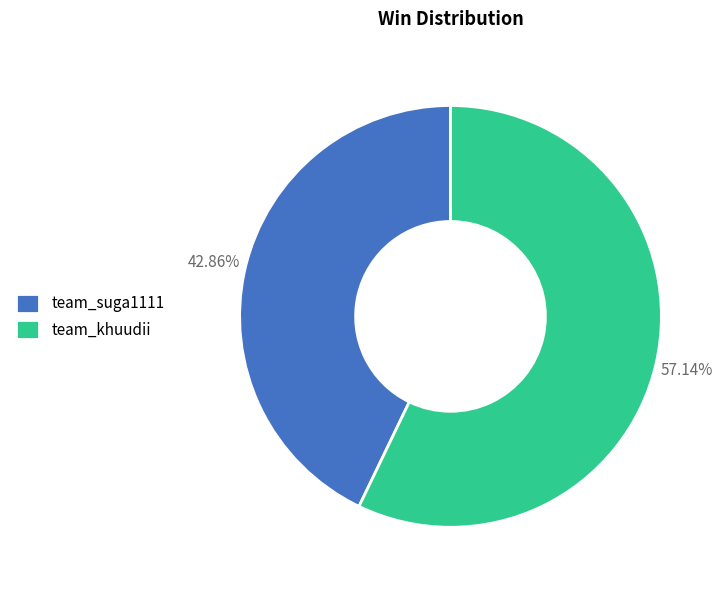

To the nearest percent, what is the difference between the largest and smallest slice percentages?

14%